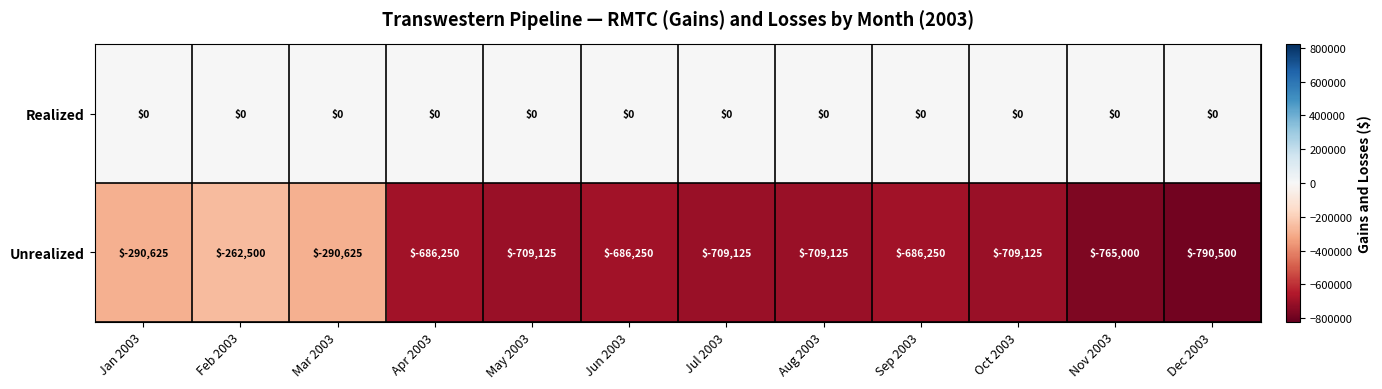

Reading left to right, extract all data points from this chart.

Realized: Jan 2003=0	Feb 2003=0	Mar 2003=0	Apr 2003=0	May 2003=0	Jun 2003=0	Jul 2003=0	Aug 2003=0	Sep 2003=0	Oct 2003=0	Nov 2003=0	Dec 2003=0
Unrealized: Jan 2003=-290625	Feb 2003=-262500	Mar 2003=-290625	Apr 2003=-686250	May 2003=-709125	Jun 2003=-686250	Jul 2003=-709125	Aug 2003=-709125	Sep 2003=-686250	Oct 2003=-709125	Nov 2003=-765000	Dec 2003=-790500